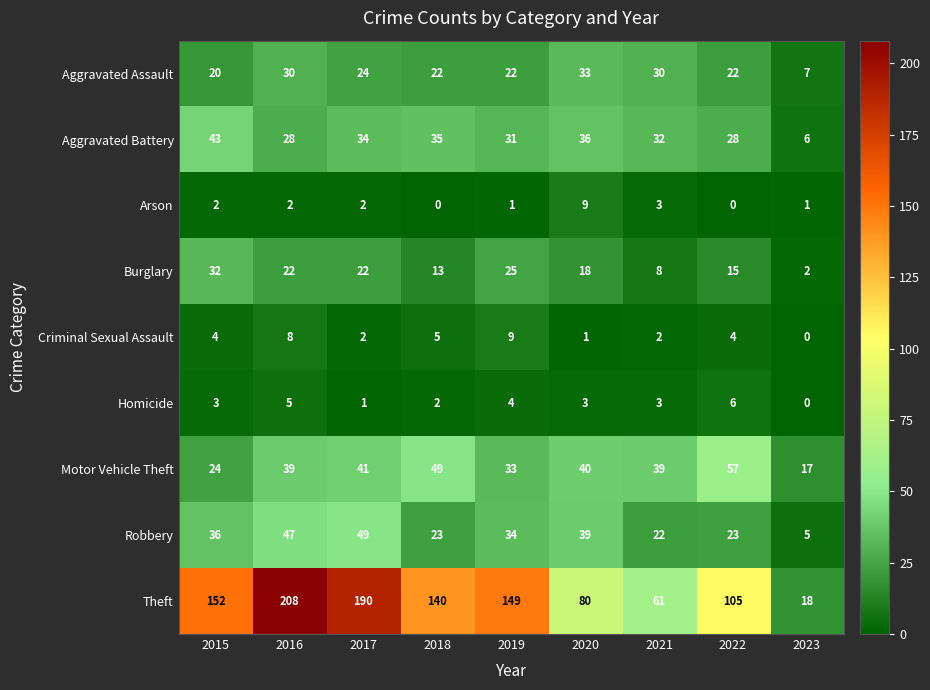

What is the maximum value shown in the chart?

208